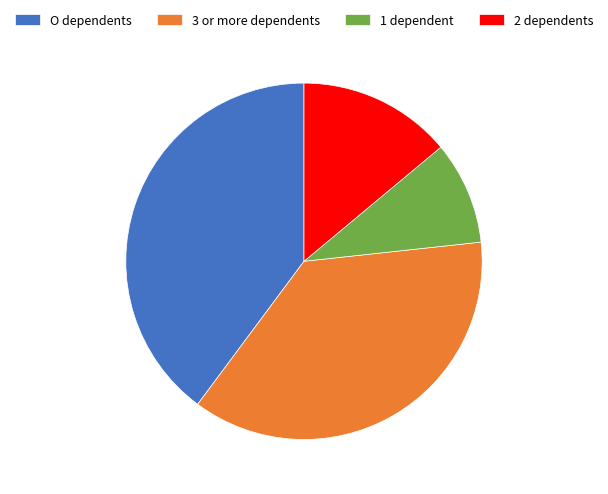

Does any single category account for the majority?

No